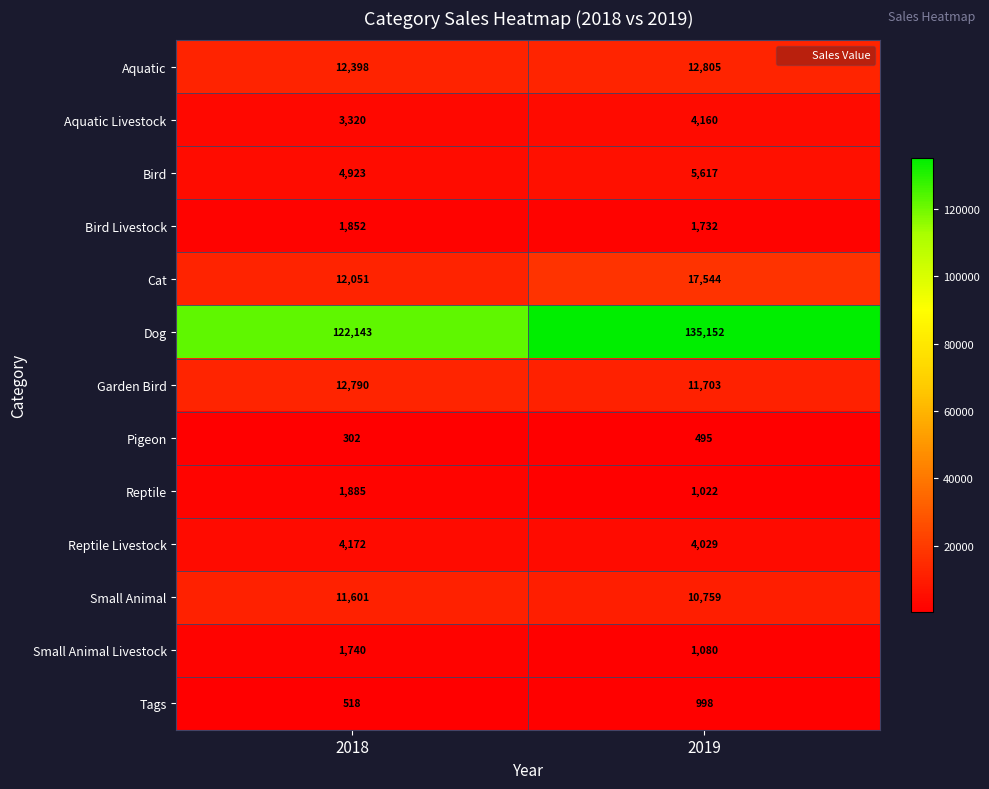

Which series has the widest spread of values?

Dog